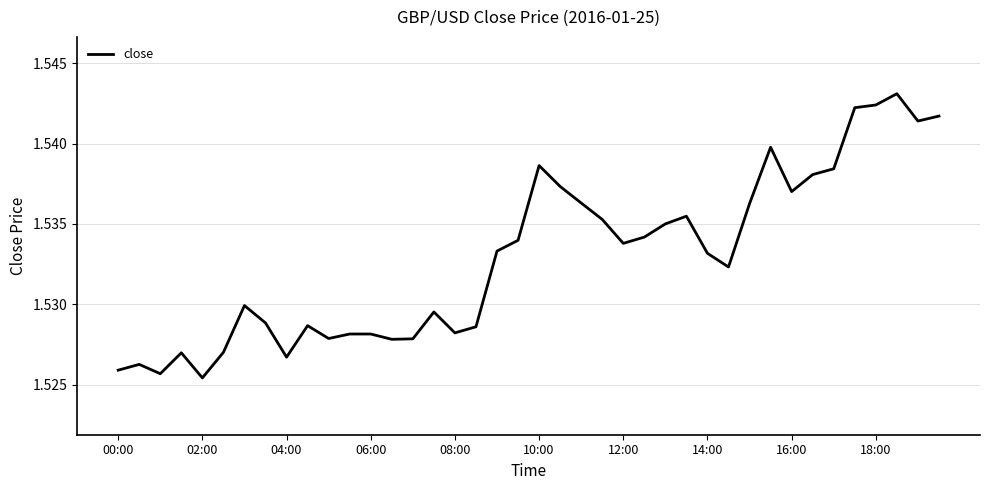

True or false: the data shows 2.2 at 08:00.

False